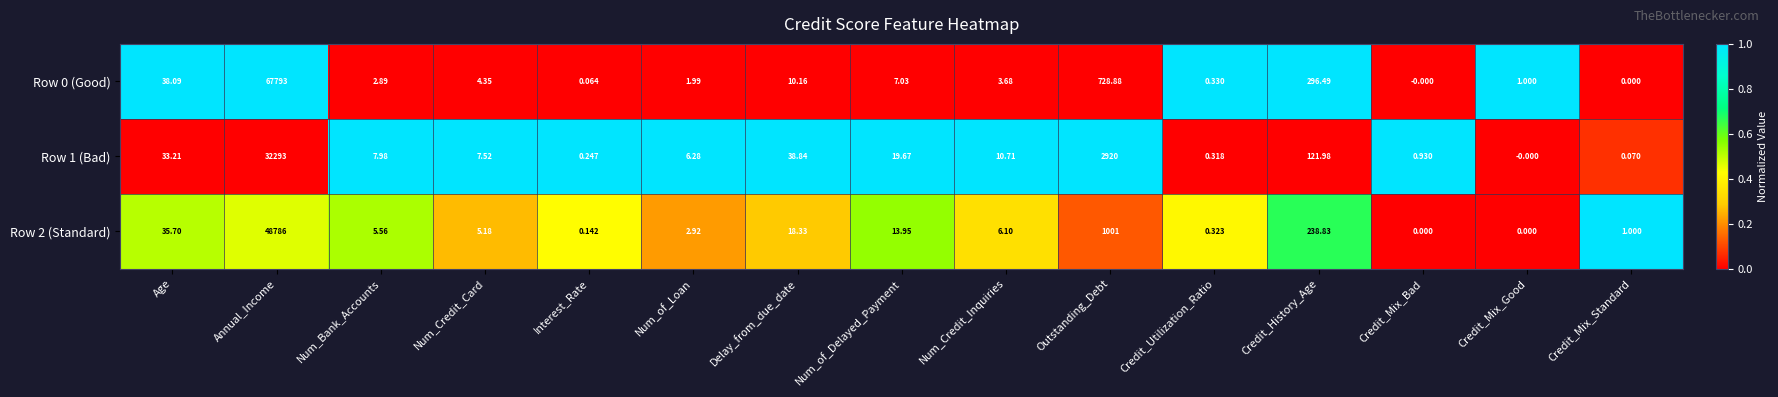

At which label does Row 1 (Bad) reach its peak?

Annual_Income